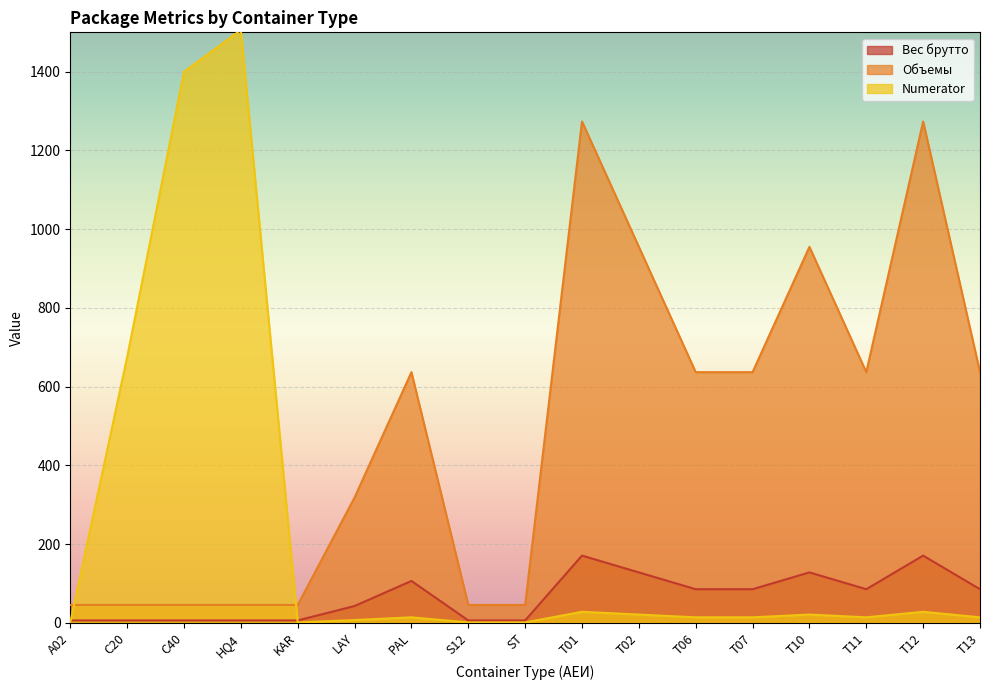

Rank the series at T07 from highest to lowest value.

Объемы, Вес брутто, Numerator